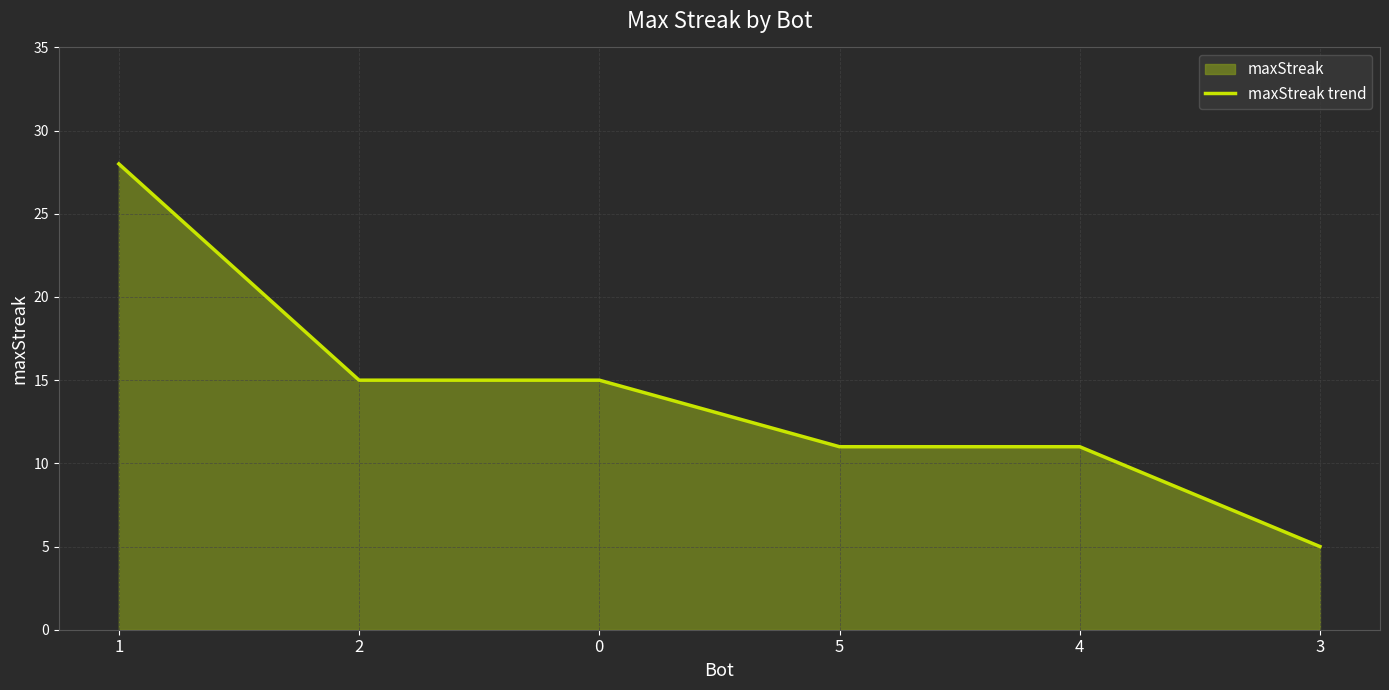

Which label corresponds to the smallest value in the chart?

3